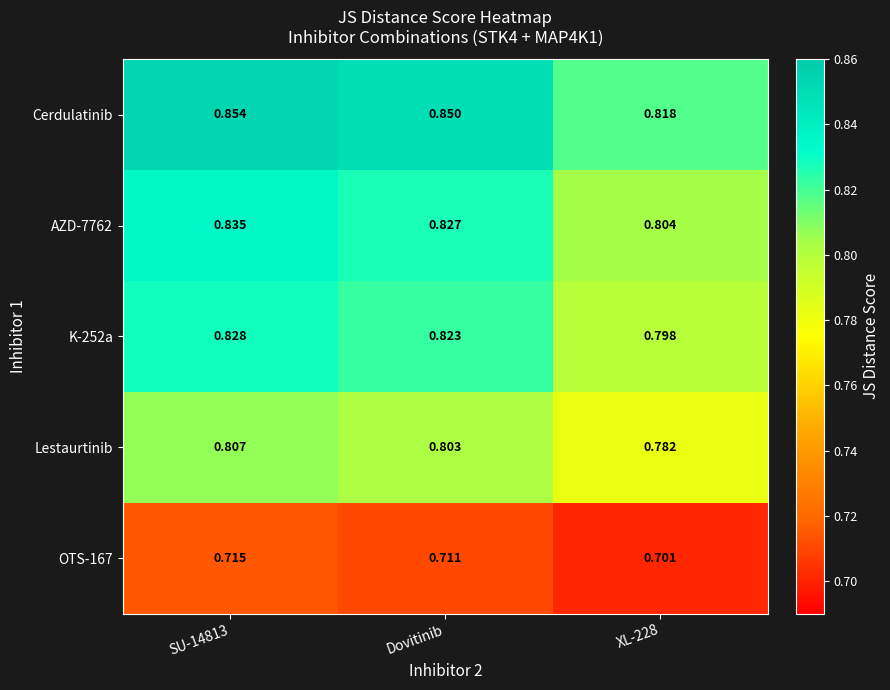

Which series has the widest spread of values?

Cerdulatinib